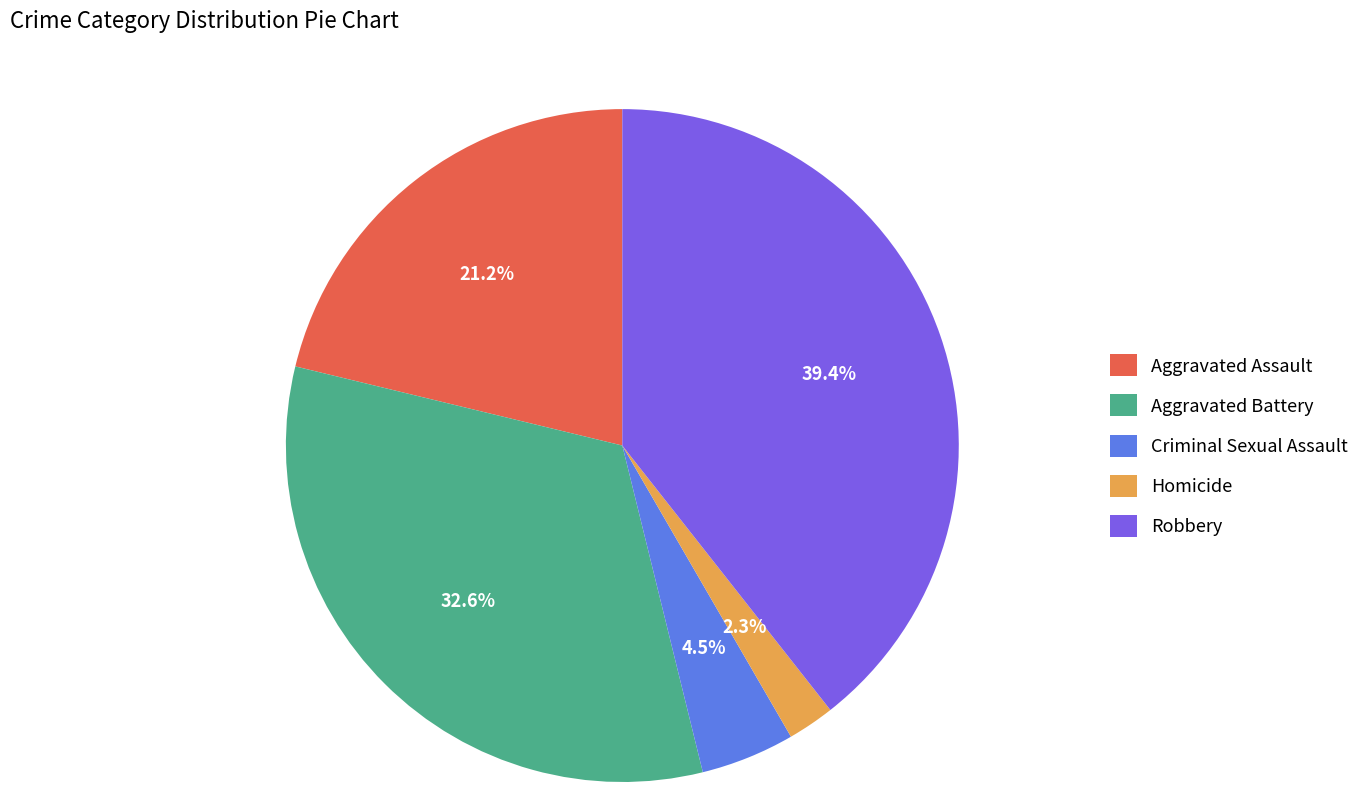

To the nearest percent, what percentage of the pie is Aggravated Battery?

33%